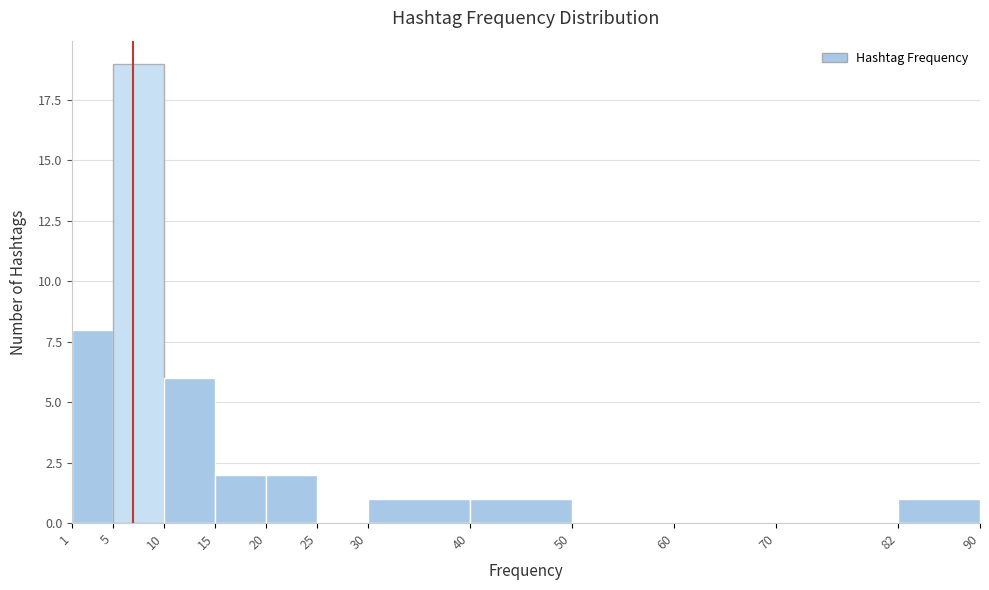

Over which range of the x-axis is the bar tallest?

5 to 10